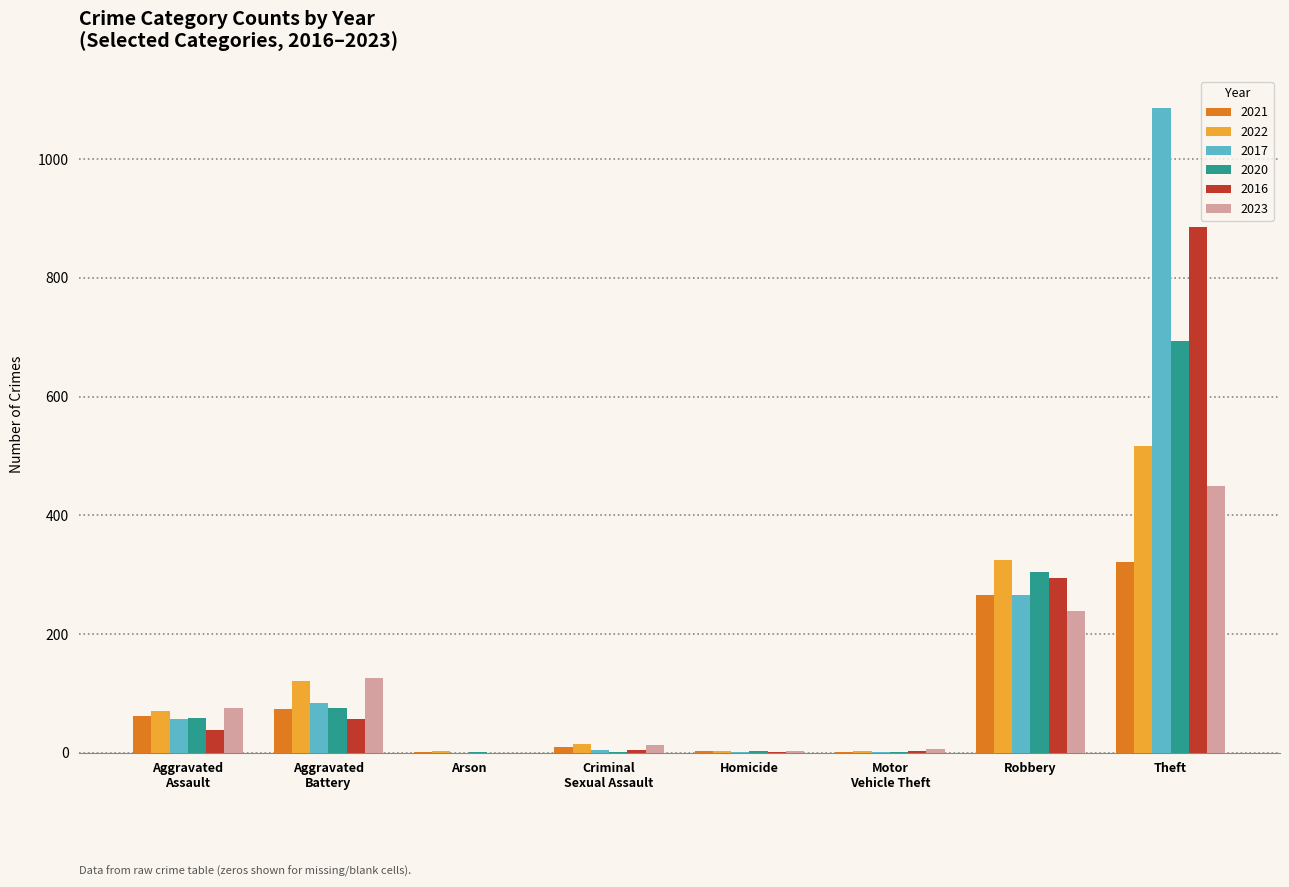

How many groups of bars are there?

8